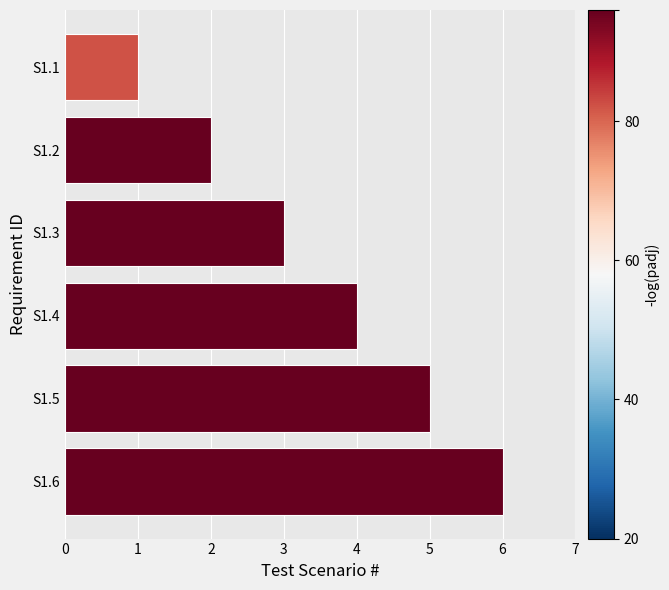

What is the sum of all values?

21